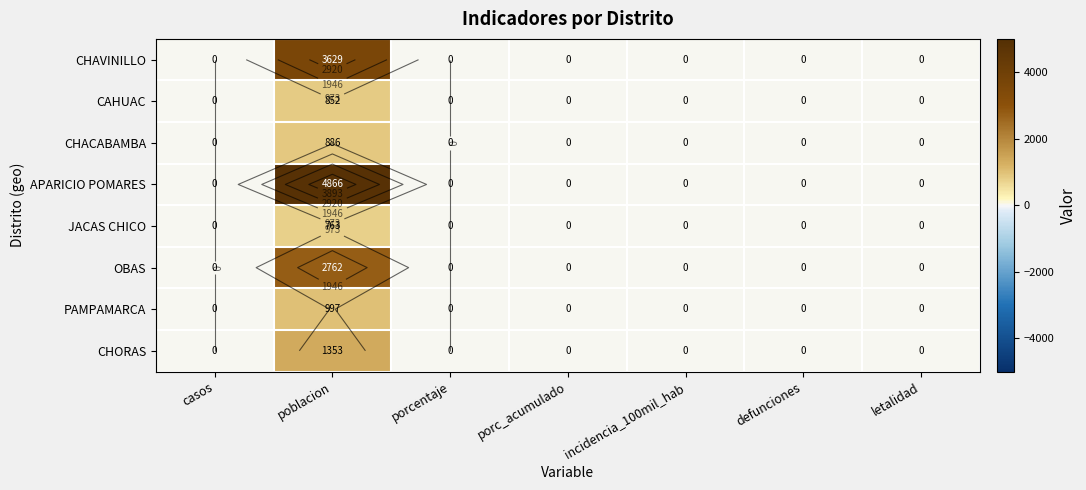

The value of JACAS CHICO at incidencia_100mil_hab is -400. True or false?

False